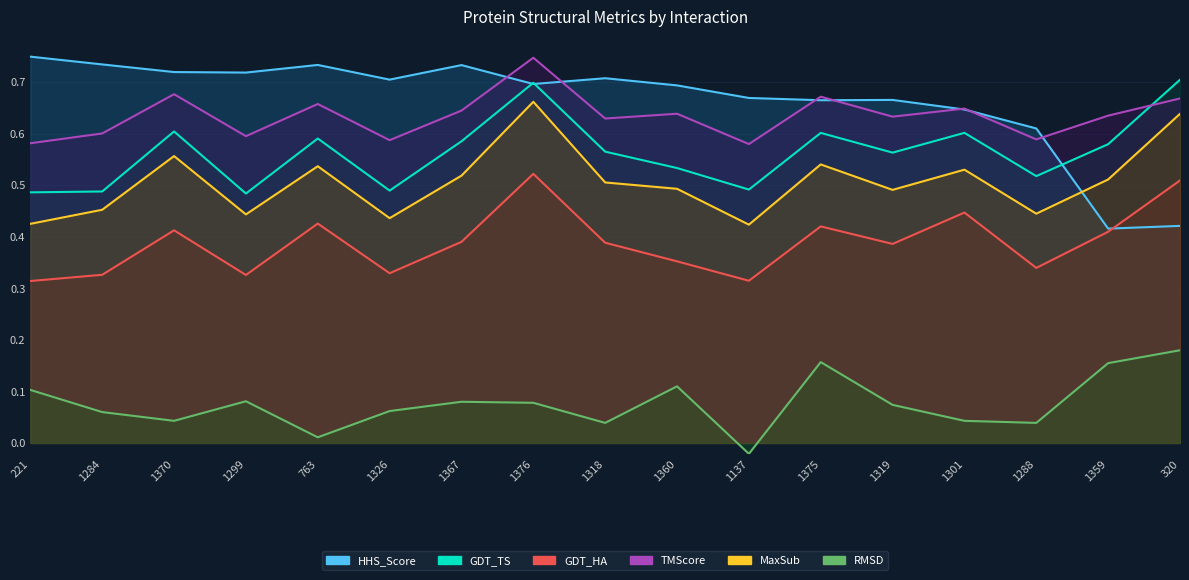

How many lines are shown in the chart?

6